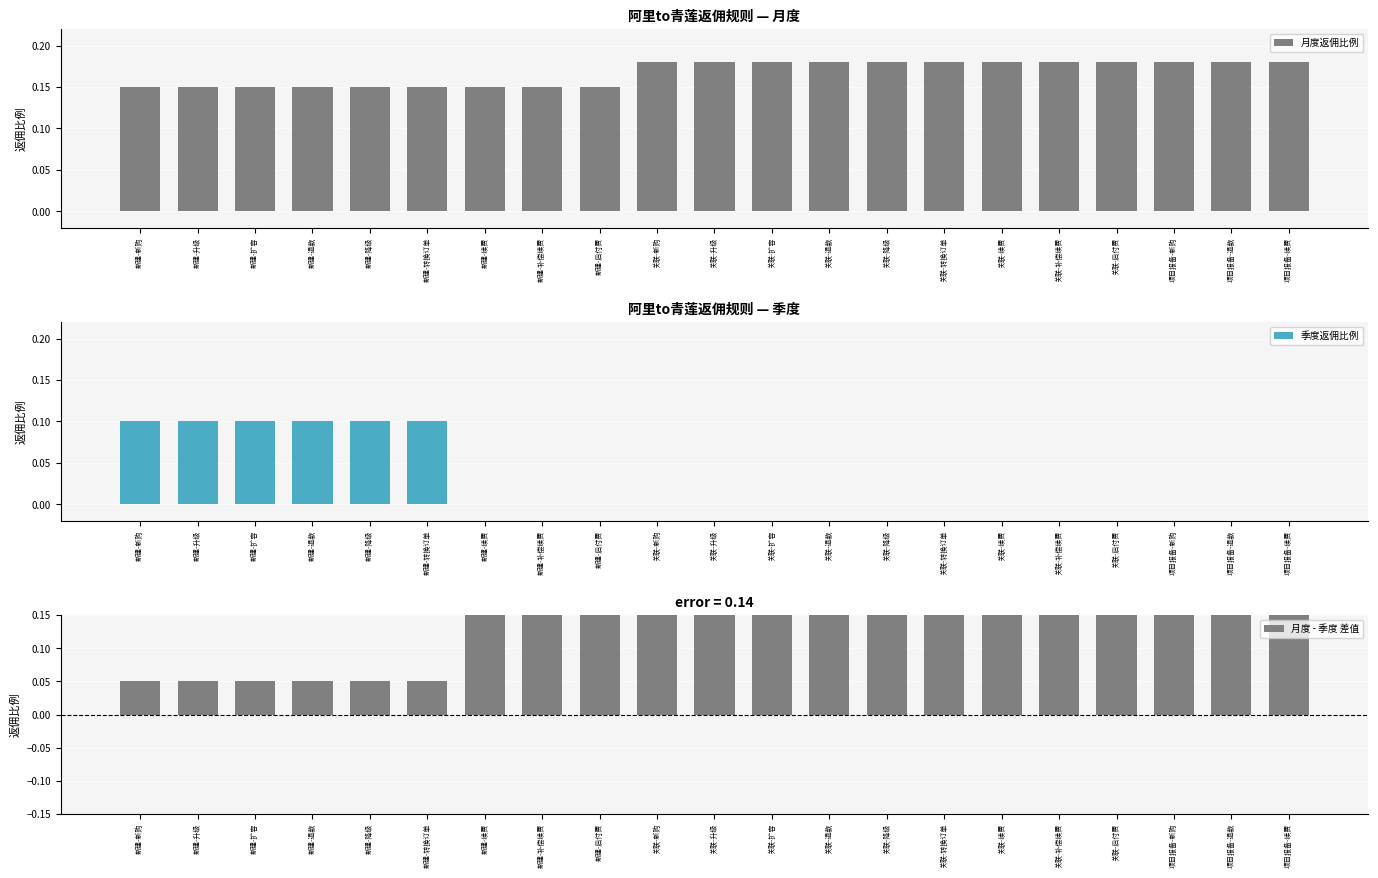

Does the chart contain stacked bars?

No